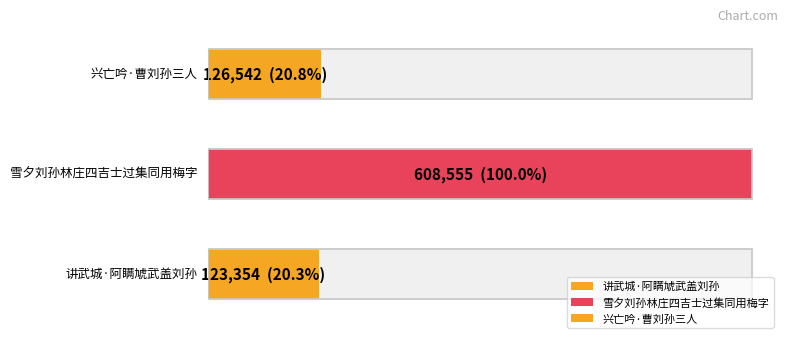

What position from the left is 雪夕刘孙林庄四吉士过集同用梅字?

2